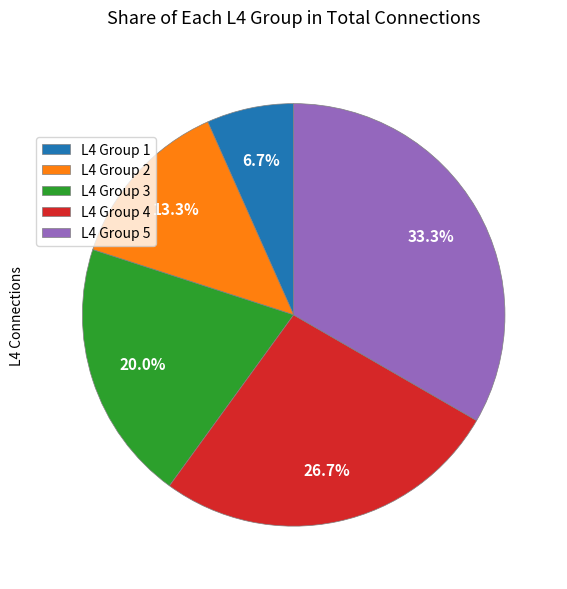

Between L4 Group 2 and L4 Group 3, which is larger?

L4 Group 3